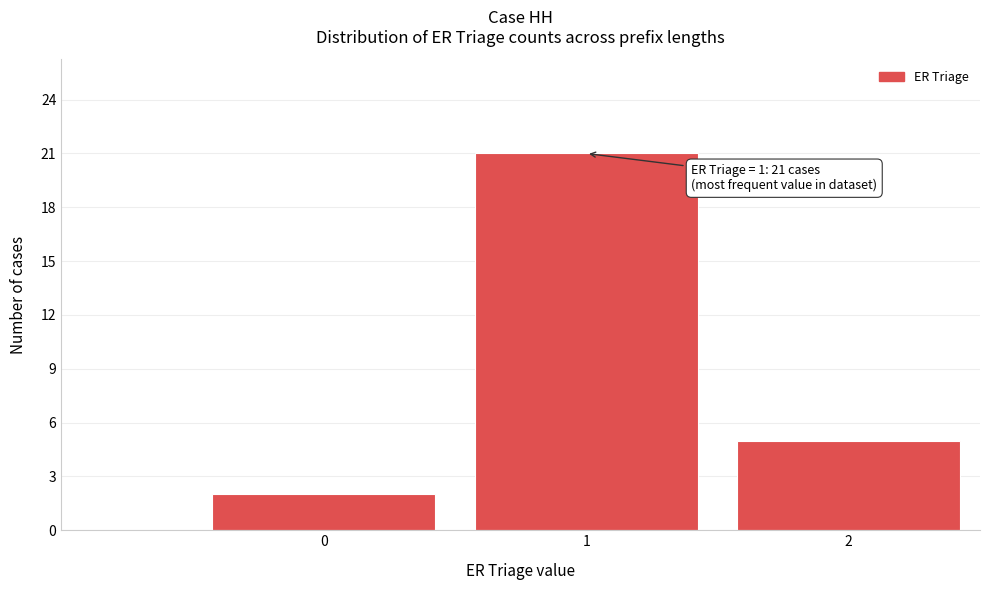

Reading left to right, list all the values displayed in this chart.

0=2	1=21	2=5